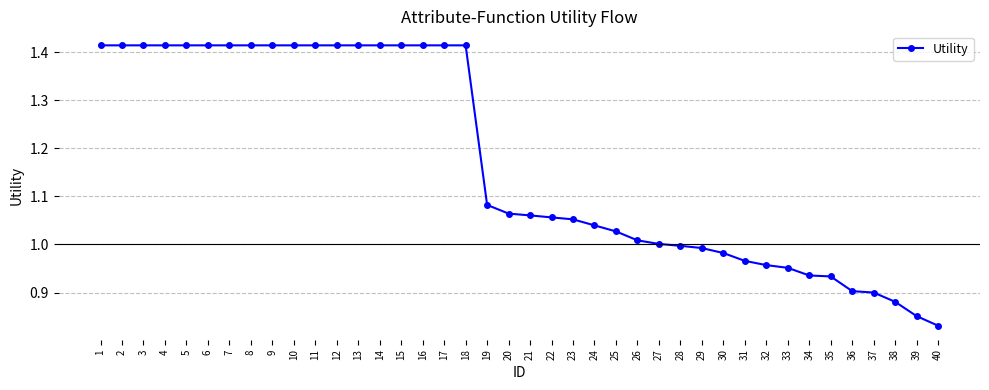

What is the ratio of the value at 39 to the value at 15?

0.6